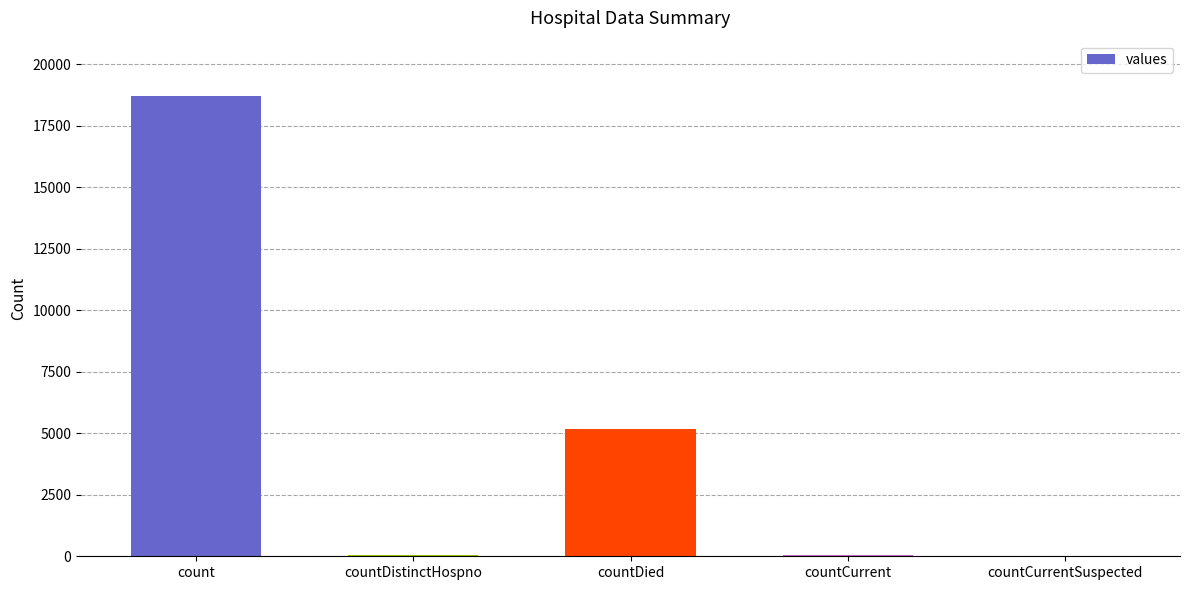

Are the bars grouped side by side (vs. stacked)?

No